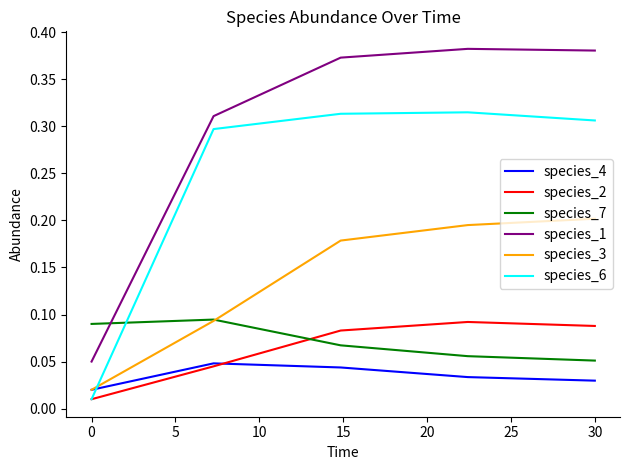

True or false: species_4 and species_1 cross at least once.

False